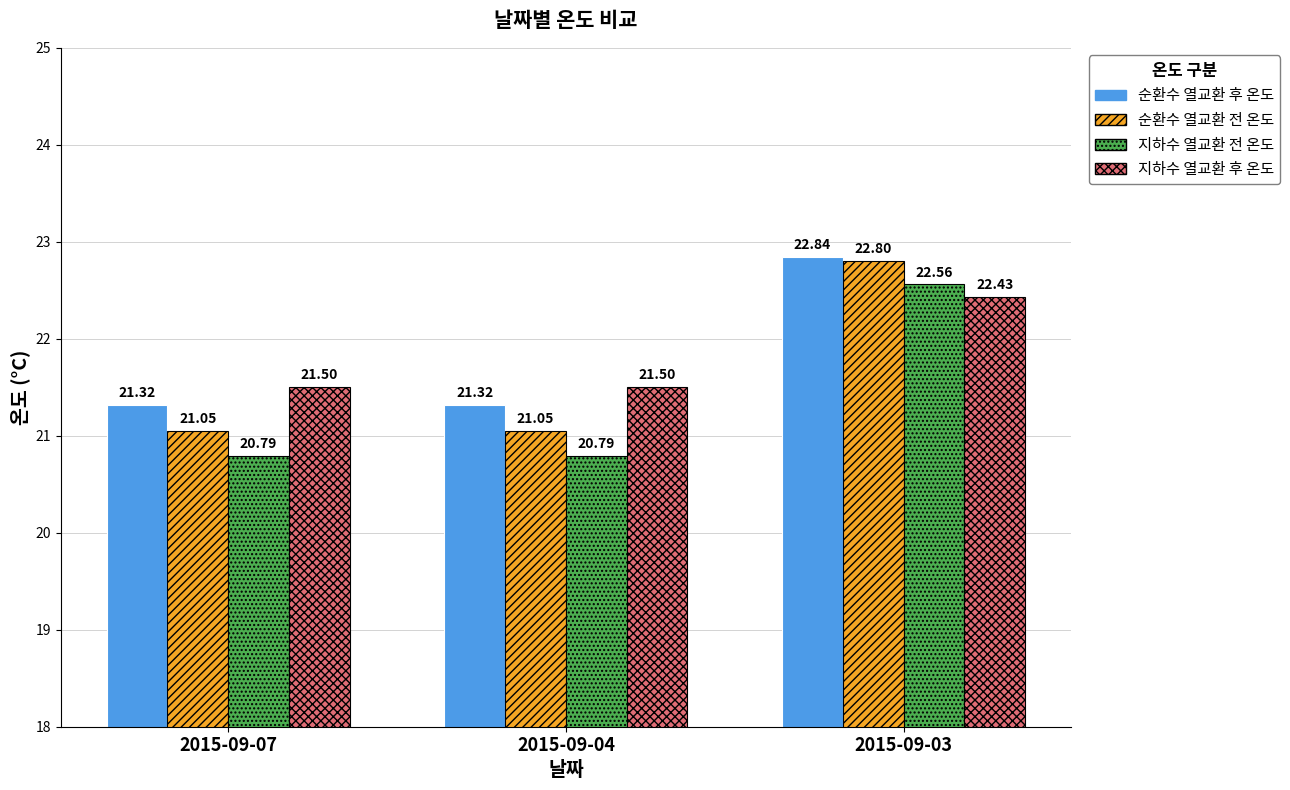

What is the total value across all series at 2015-09-04?

84.7